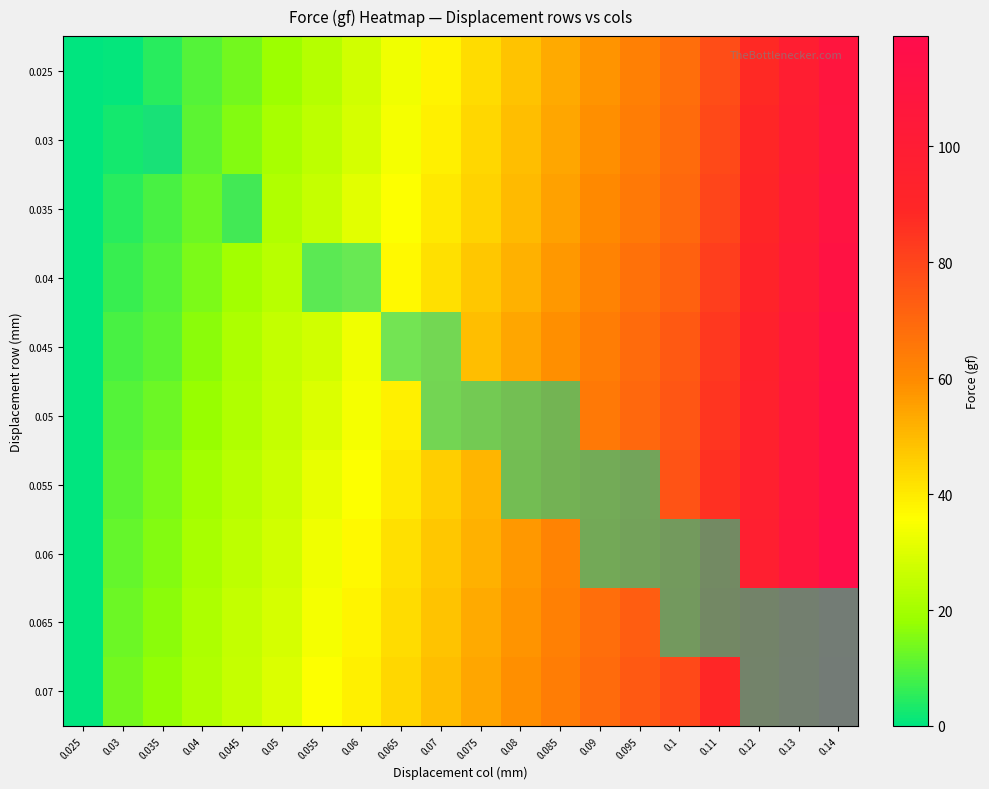

Which label corresponds to the smallest value in the chart?

0.025